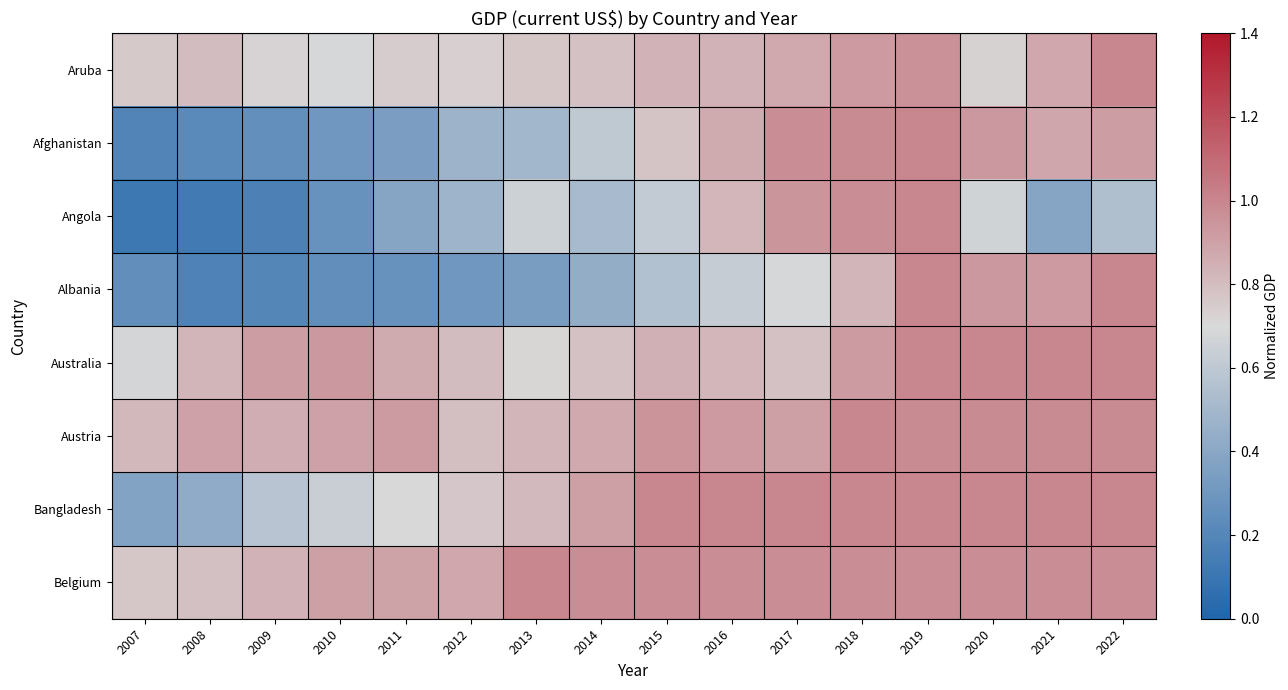

Which series has the largest total across all categories?

Belgium